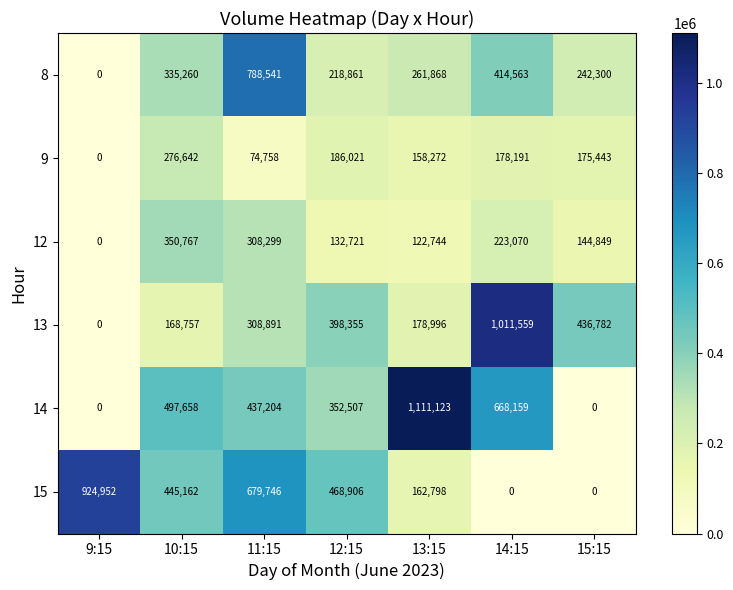

What is the sum of the 14 values at 13:15 and 15:15?

1111123